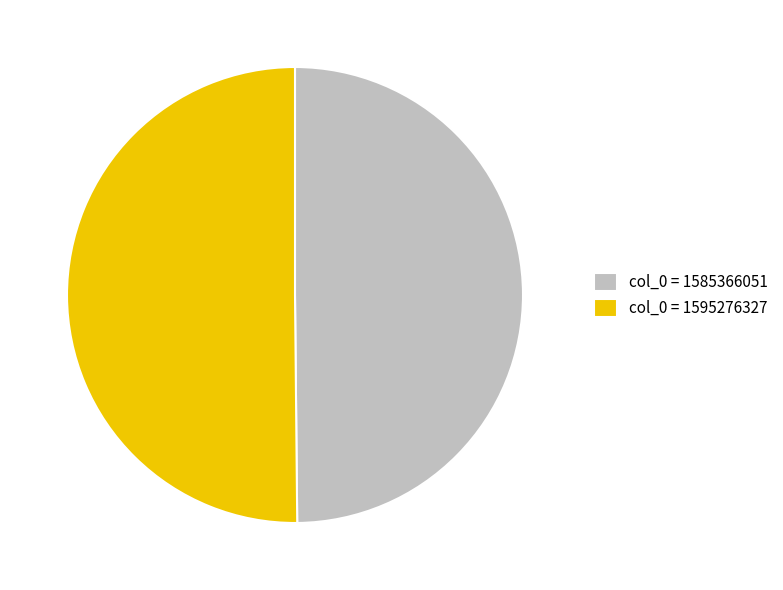

Is it true that col_0 = 1585366051 is 50% of the pie?

True